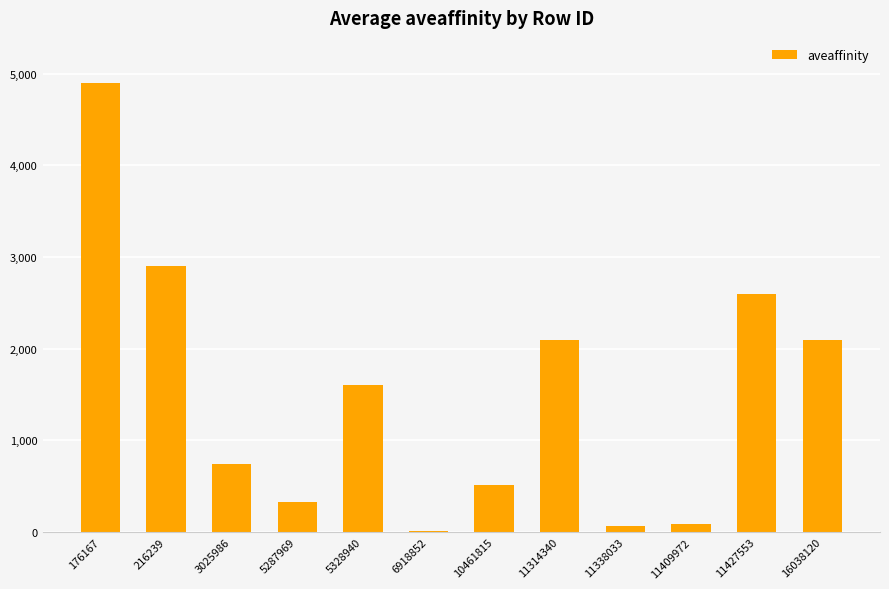

The chart shows a value of 4305.0 at 216239. True or false?

False